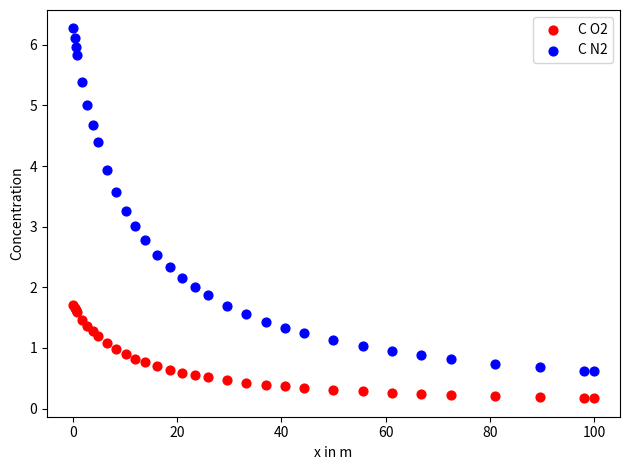

Which series reaches the minimum Y coordinate?

C O2